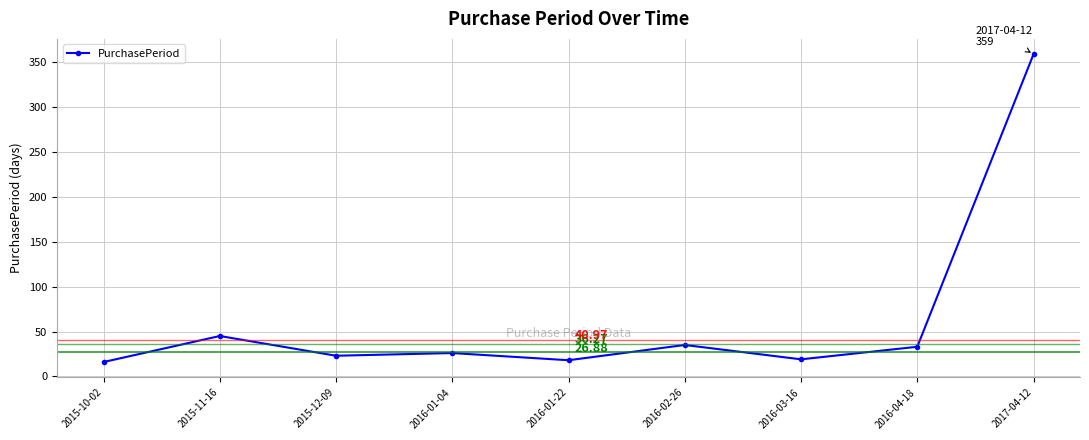

What is the difference between the maximum and minimum values?

343